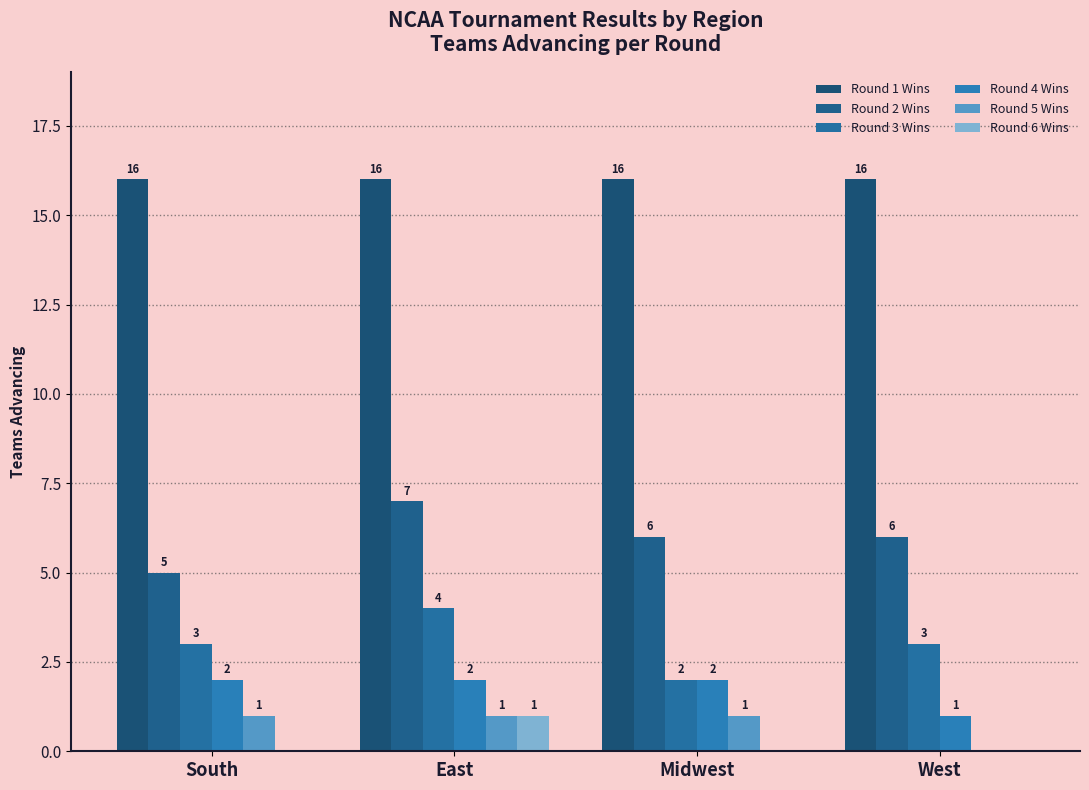

Which series has the widest spread of values?

Round 2 Wins